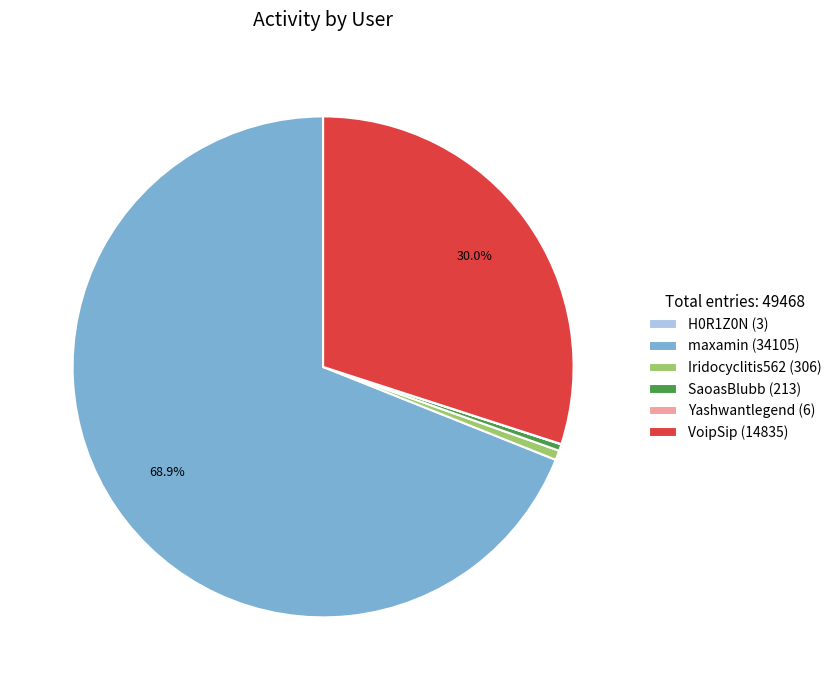

Approximately how many times larger is the value at SaoasBlubb (213) compared to Iridocyclitis562 (306)?

0.7